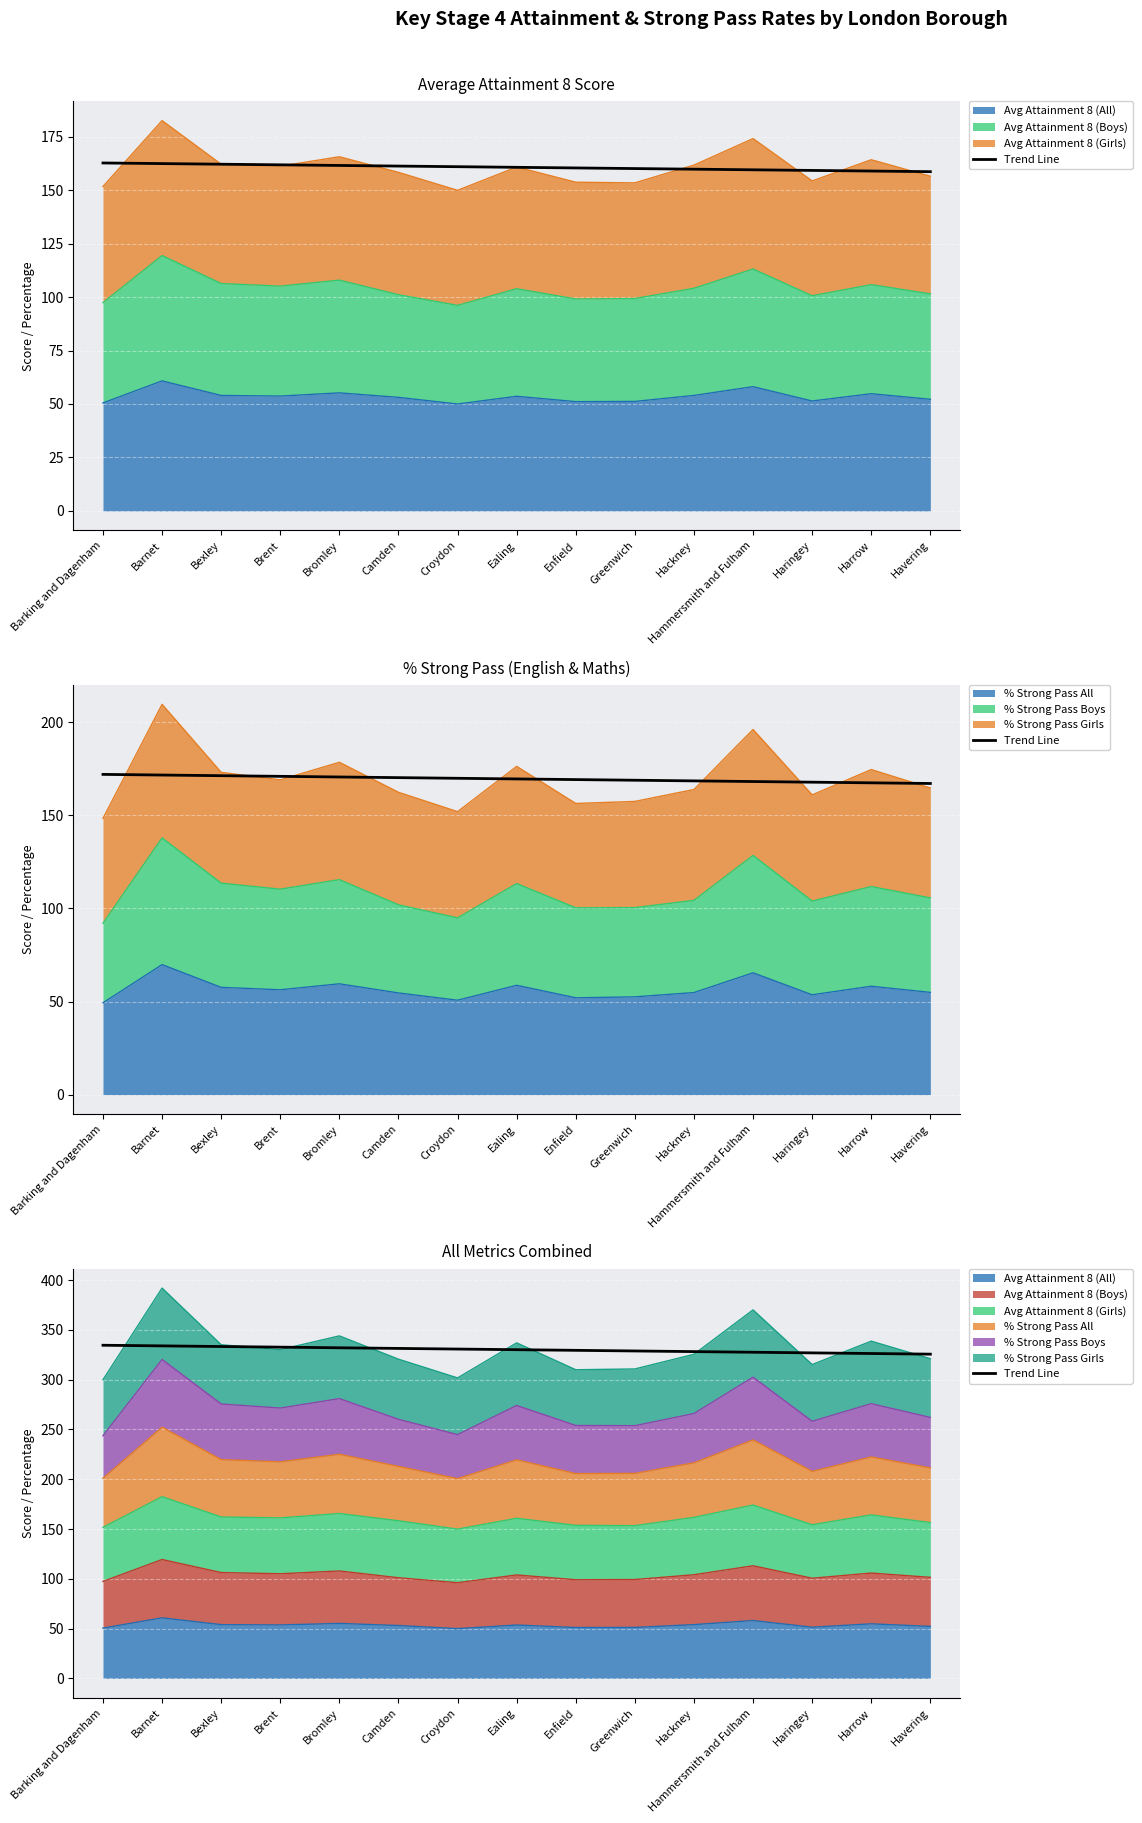

What is the value of the 14th point from the left?

326.3